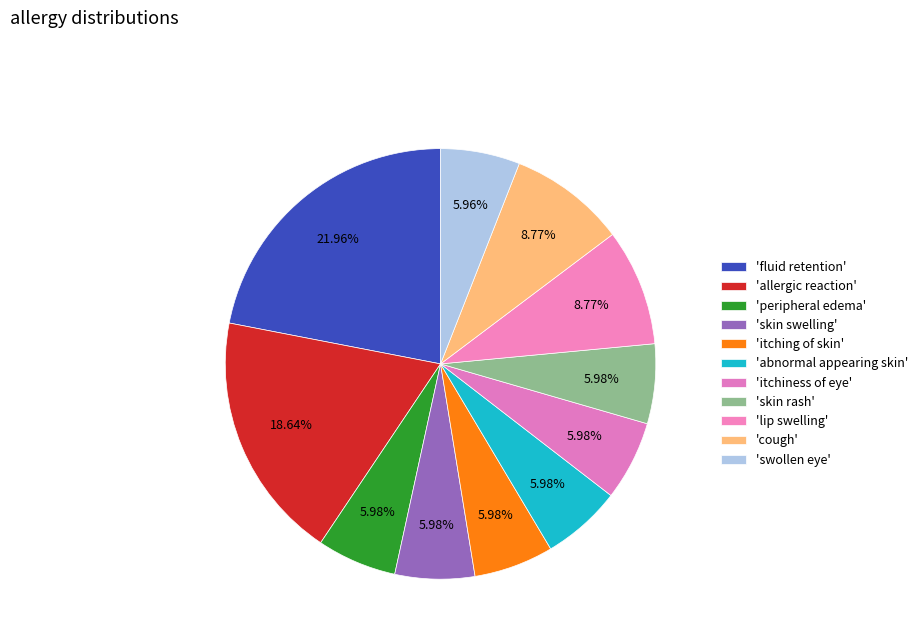

How many slices are in this pie chart?

11